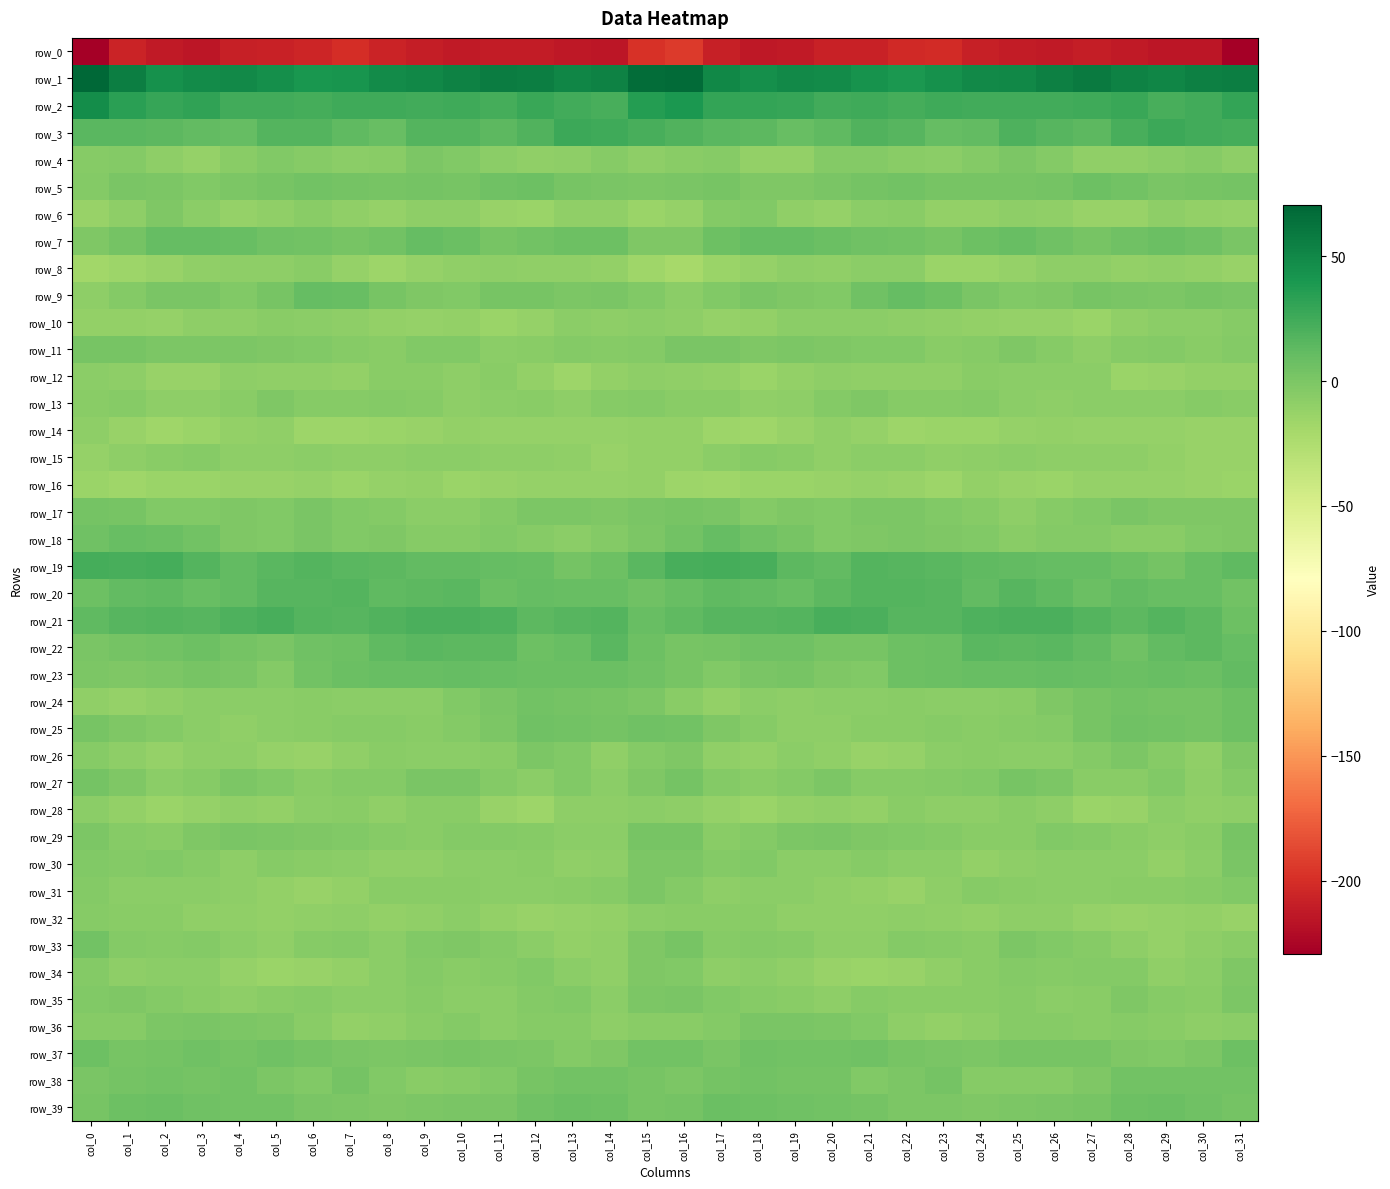

True or false: row_13 has a value of -6.2 at col_0.

True